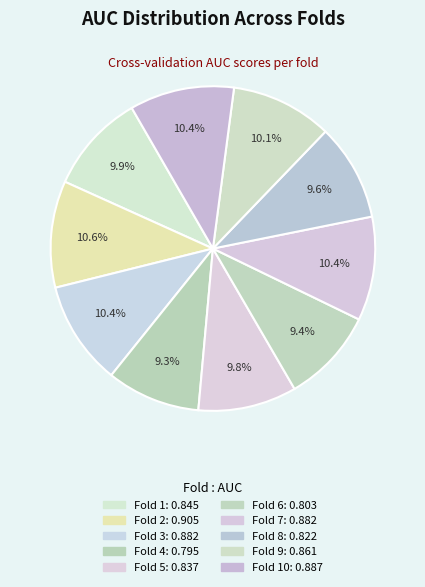

How many segments does this pie chart have?

10